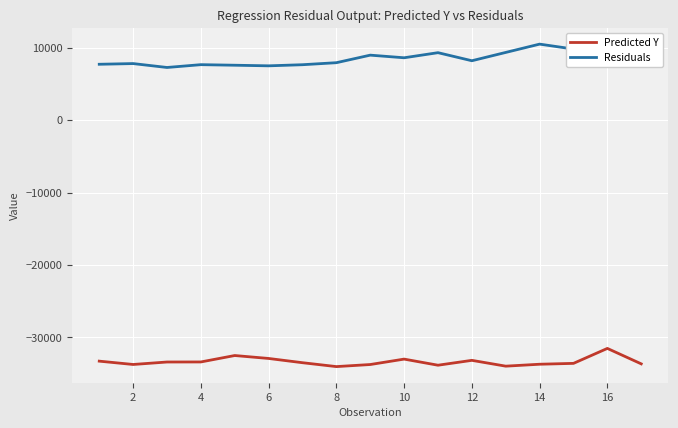

Rank the series by their average value, from highest to lowest.

Residuals, Predicted Y